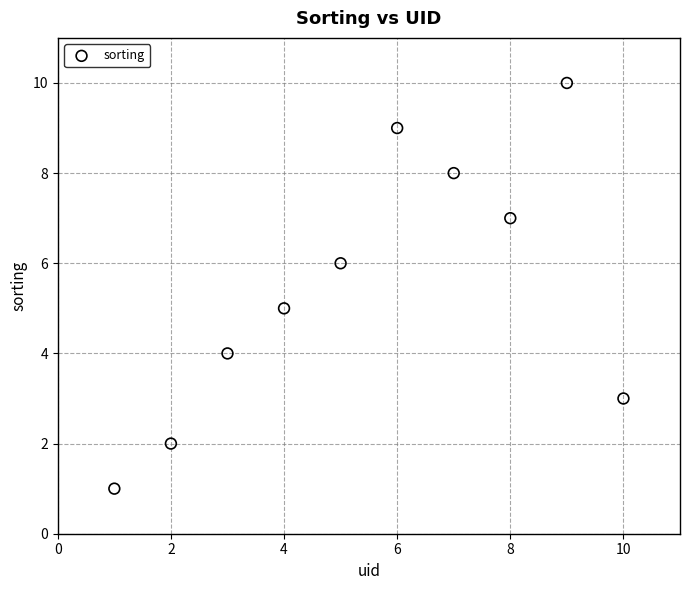

What is the average Y value?

6